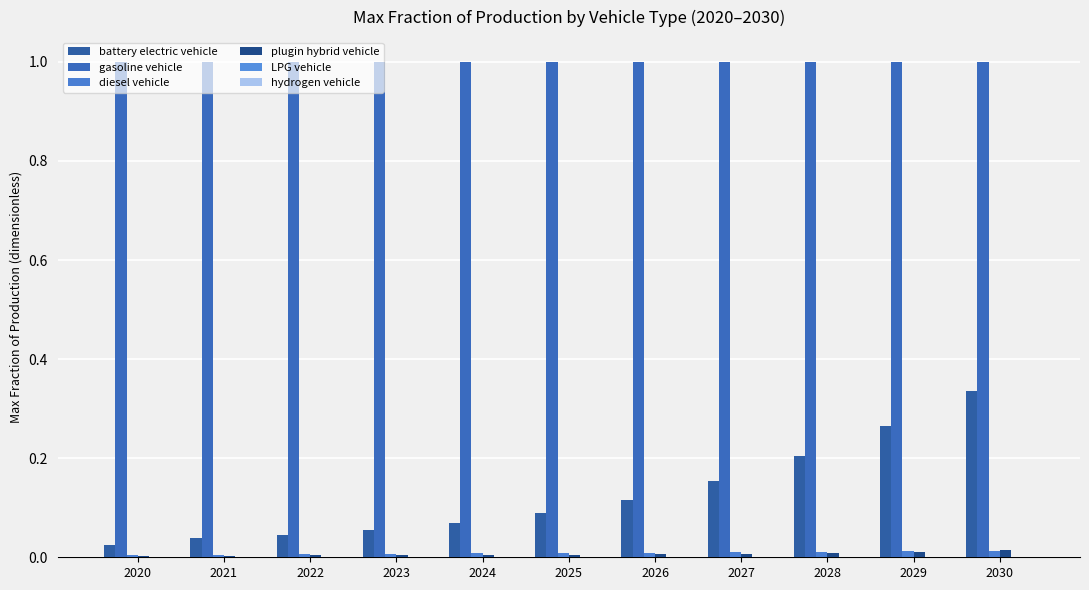

Does the chart contain stacked bars?

No